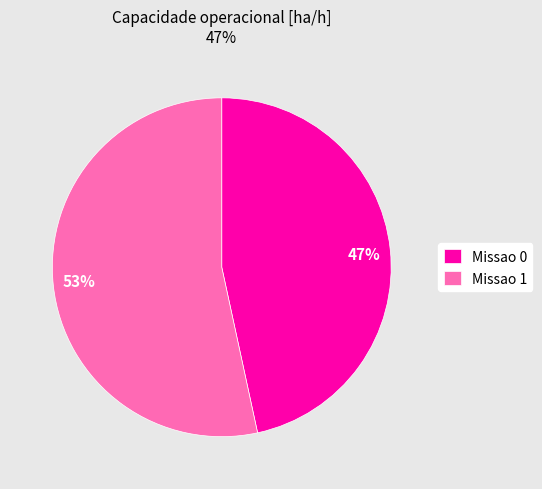

What percentage is the Missao 0 slice, to the nearest percent?

47%